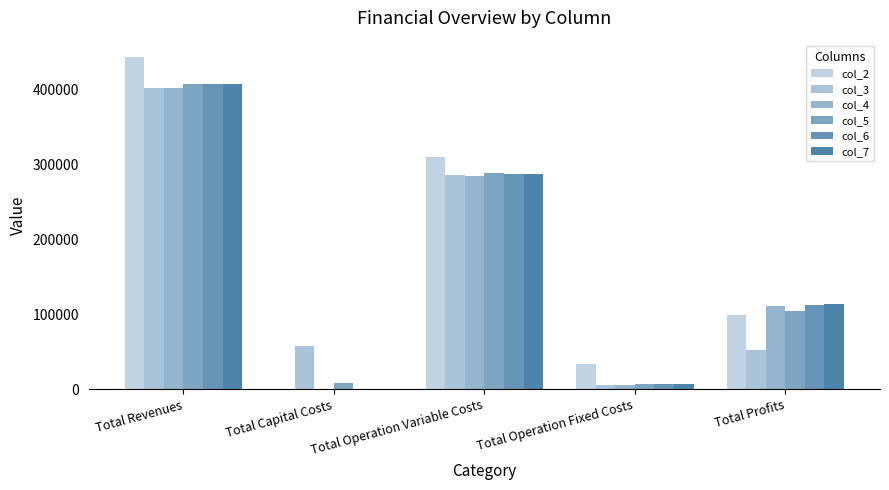

Between Total Revenues and Total Operation Variable Costs, which series saw the biggest shift?

col_2